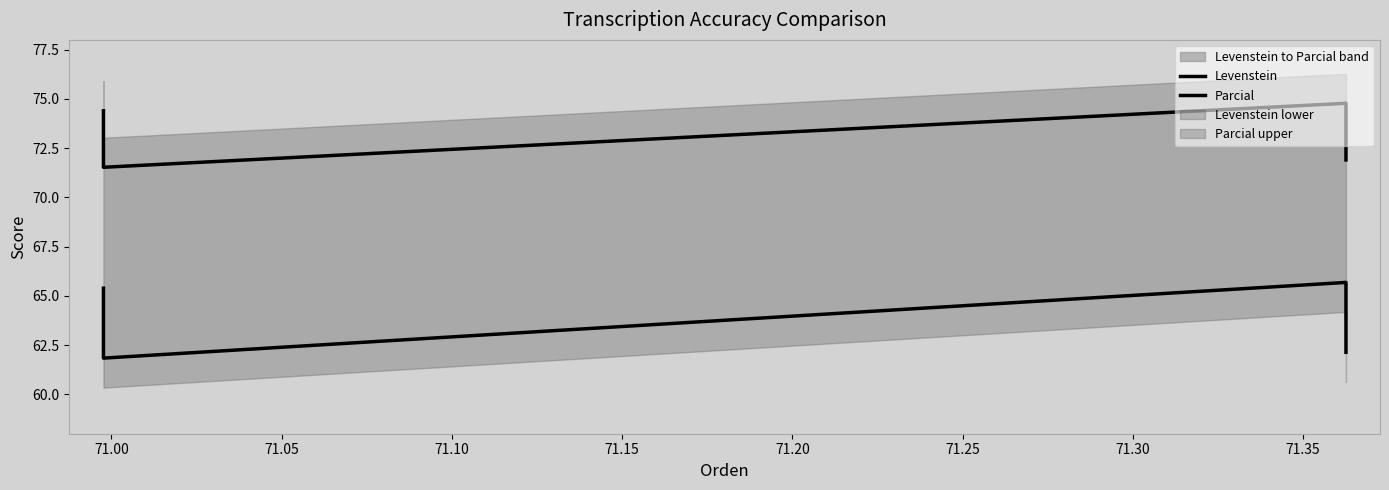

Does the chart have visible grid lines?

No